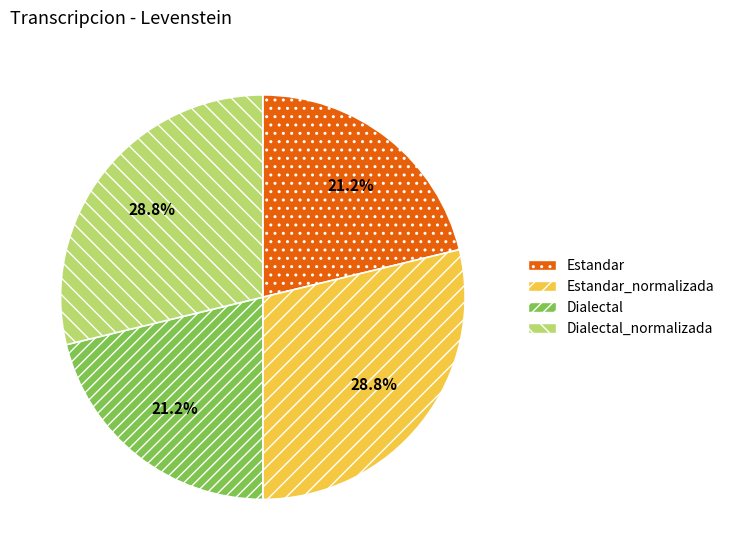

To the nearest percent, what portion does Dialectal represent?

21%